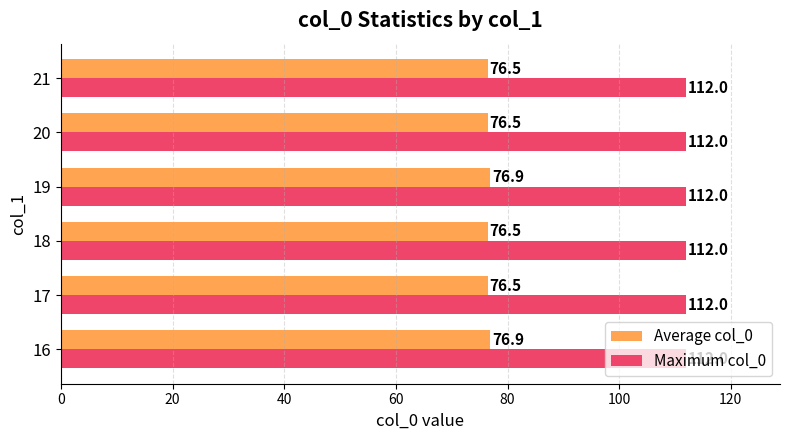

Count the Average col_0 values in the range 76 to 77.

6